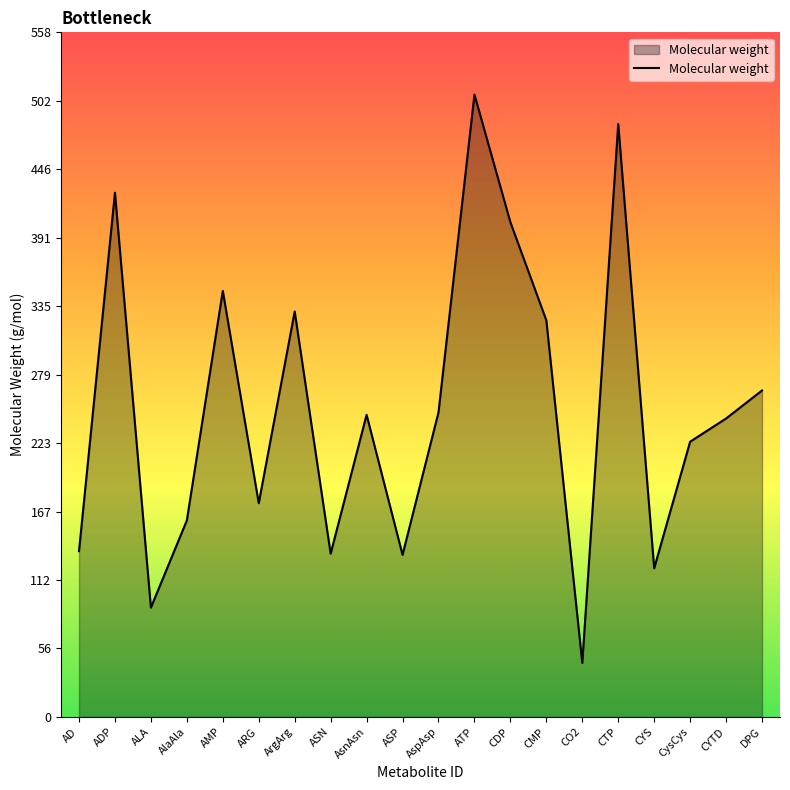

What is the difference between the maximum and minimum values?

463.2